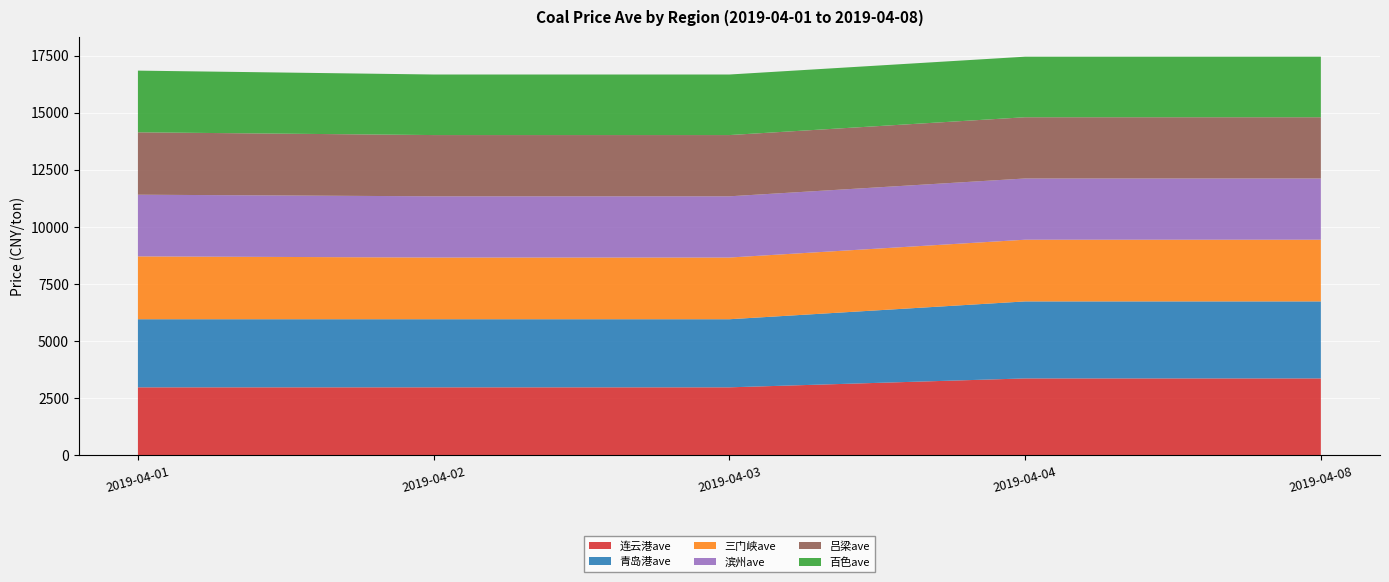

Reading right to left, transcribe all the data shown in this chart.

连云港ave: 3370	3370	2980	2980	2980
青岛港ave: 3370	3370	2980	2980	2980
三门峡ave: 2700	2700	2700	2700	2750
滨州ave: 2680	2680	2680	2680	2700
吕梁ave: 2680	2680	2680	2680	2730
百色ave: 2650	2650	2650	2650	2700